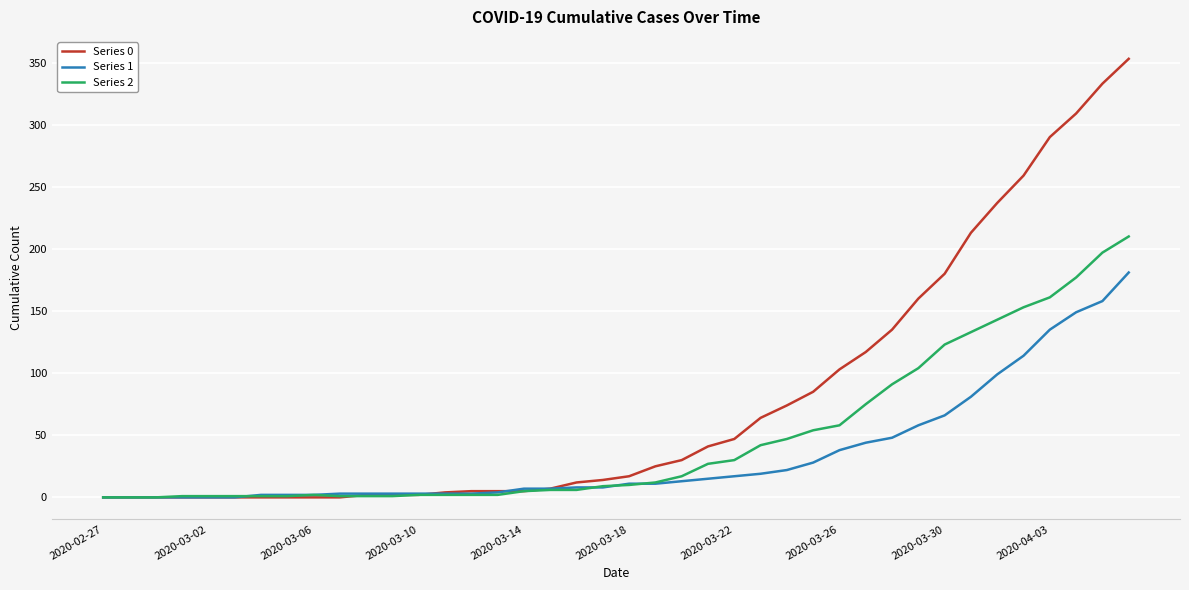

Which series has the widest spread of values?

Series 0